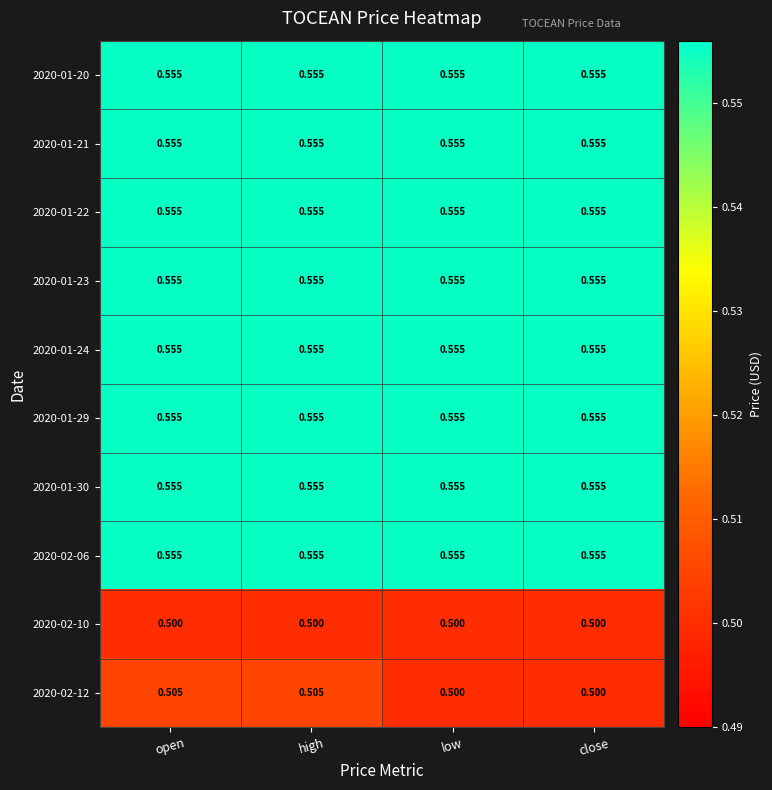

How many data points does each series have?

4